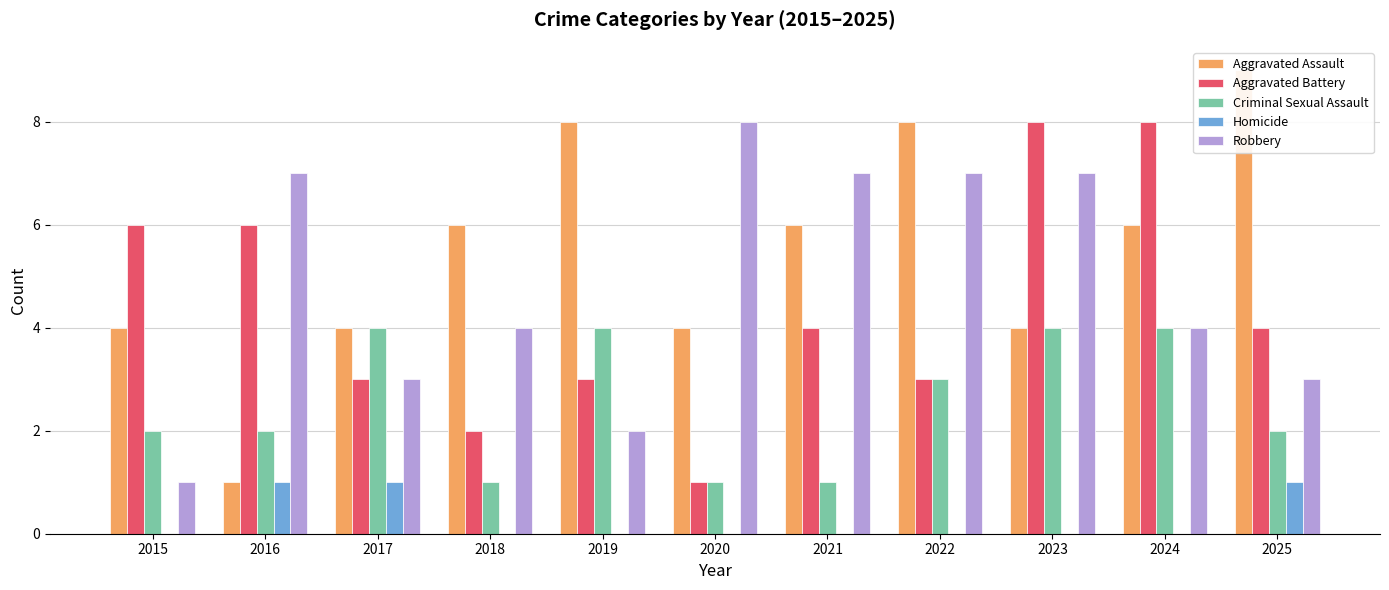

Rank the categories by Aggravated Assault value from lowest to highest.

2016, 2015, 2017, 2020, 2023, 2018, 2021, 2024, 2019, 2022, 2025